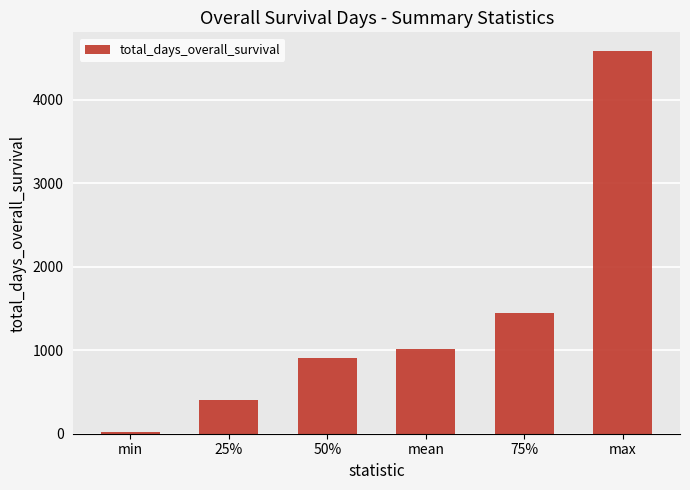

What is the sum of all values?

8364.1